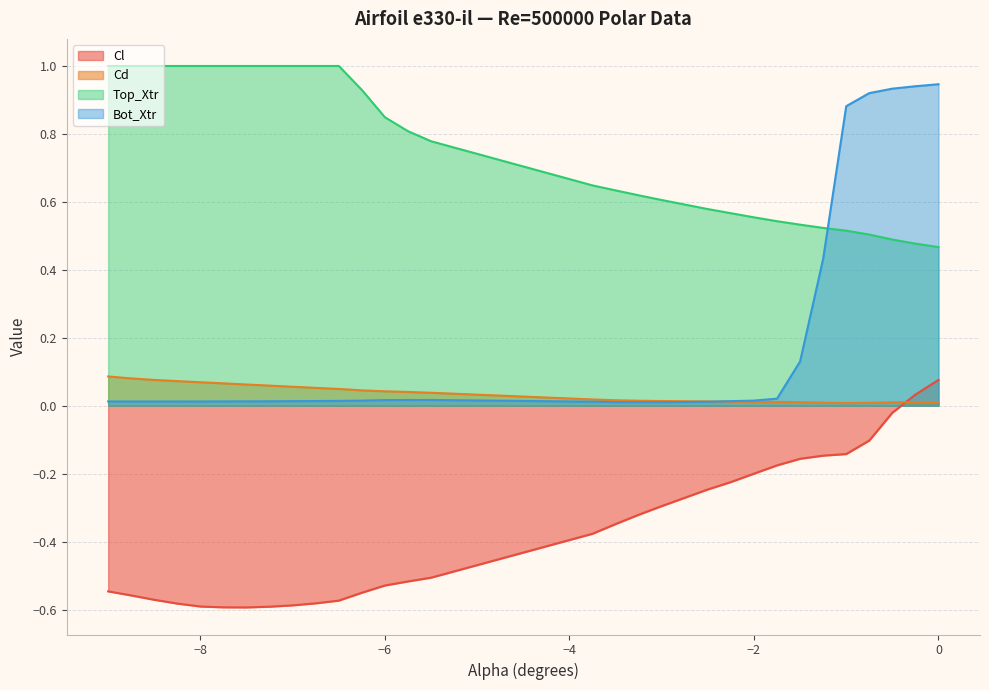

Is the value of Bot_Xtr at -7.75 greater than the value of Cl at -1.5?

Yes